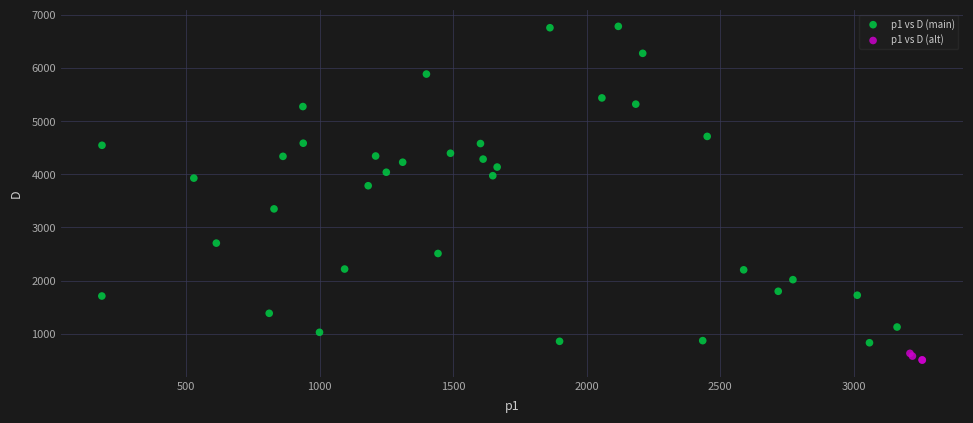

Which series has the widest spread of Y values?

p1 vs D (main)